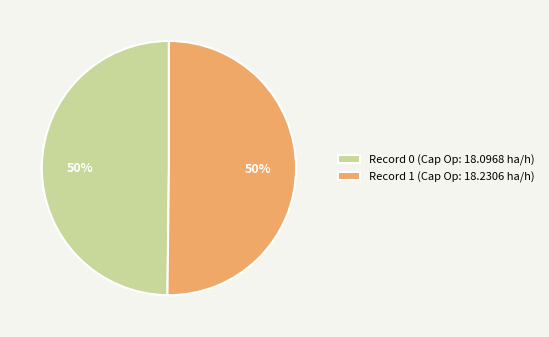

What is the ratio of the value at Record 1 (Cap Op: 18.2306 ha/h) to the value at Record 0 (Cap Op: 18.0968 ha/h)?

1.0